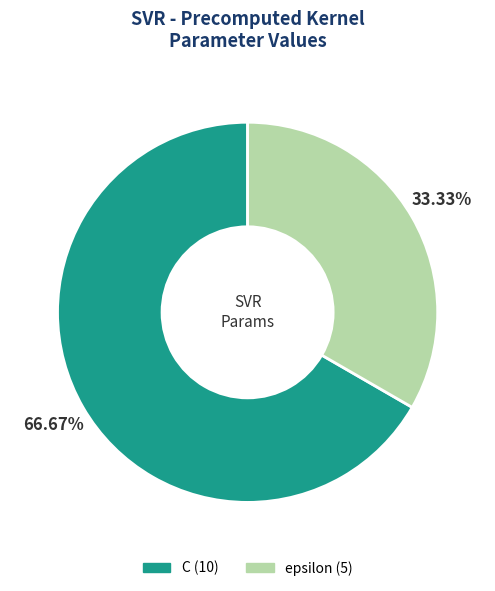

What is the total percentage of C and epsilon?

100.0%